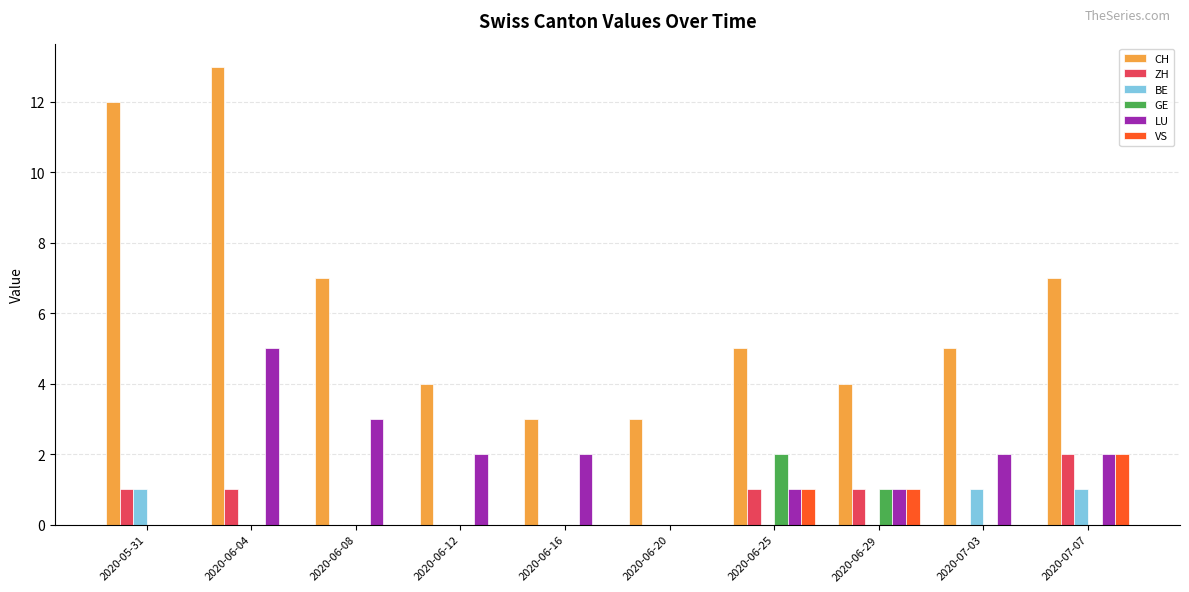

At which category is the sum across all series the highest?

2020-06-04